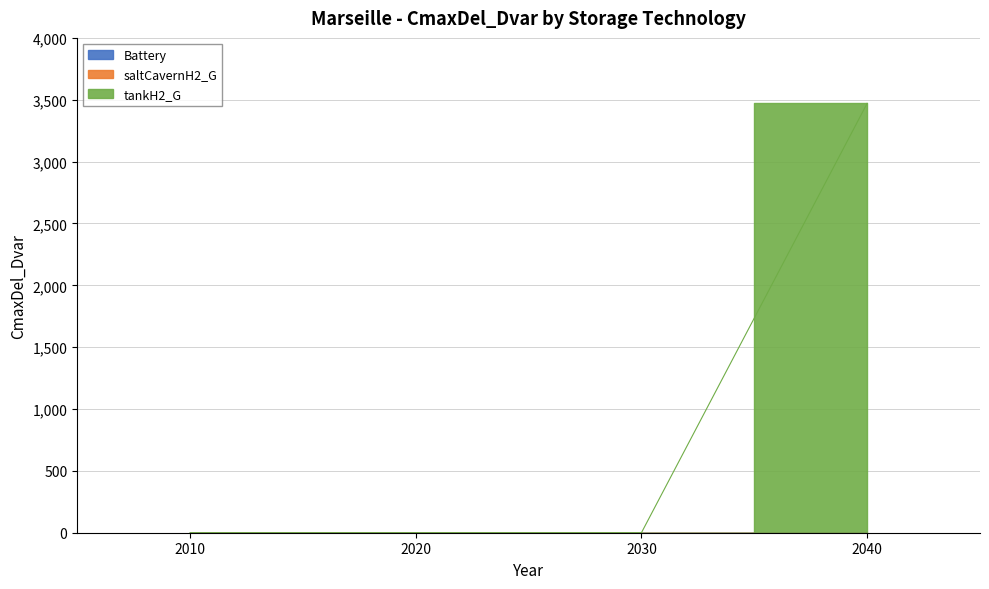

Between 2020 and 2030, which series saw the biggest shift?

Battery